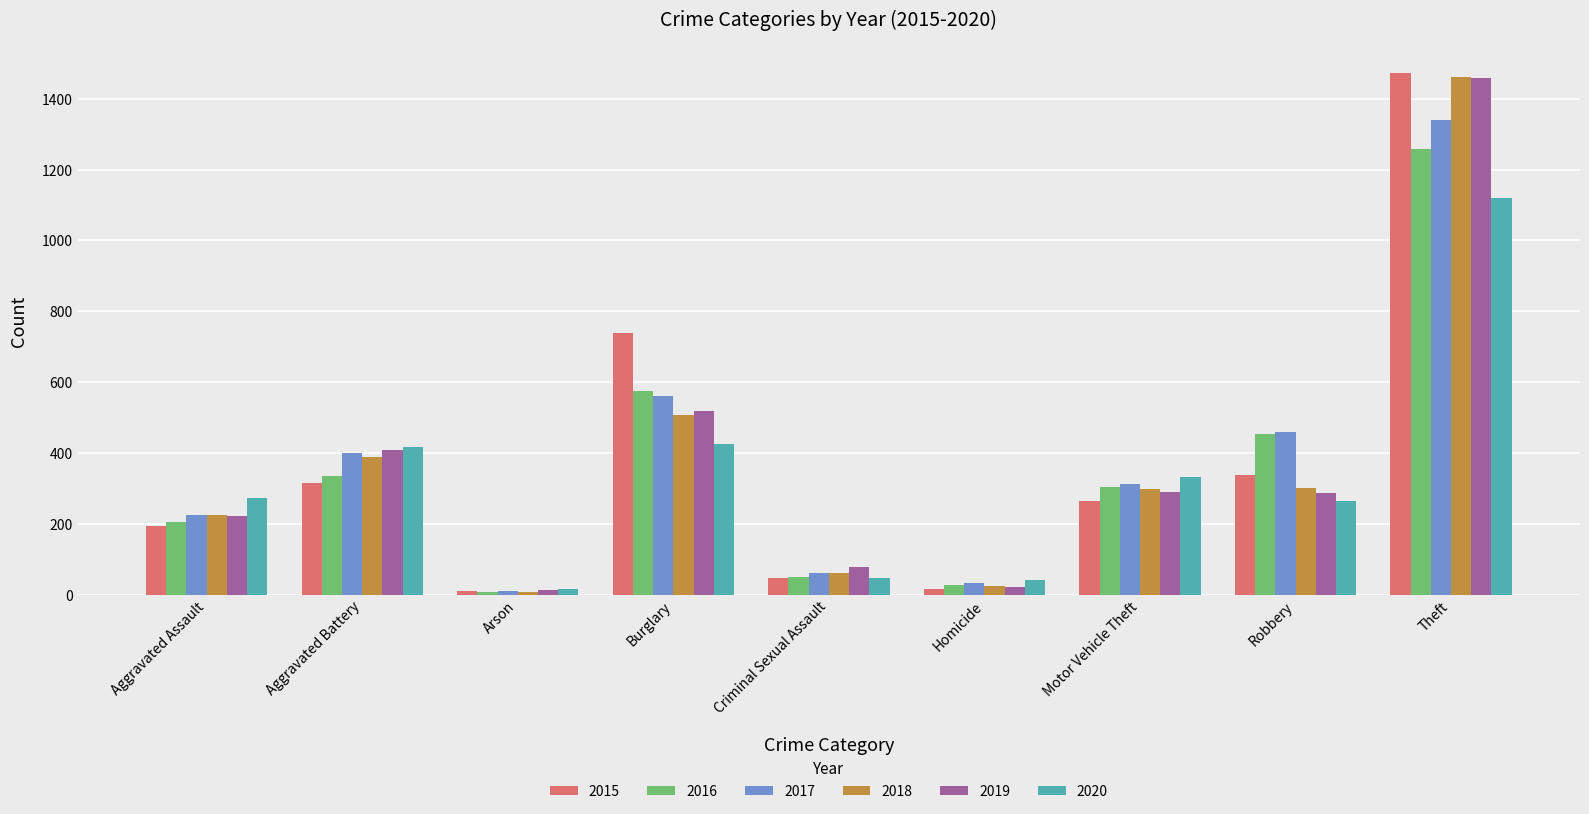

The value of 2020 at Criminal Sexual Assault is 48. True or false?

True